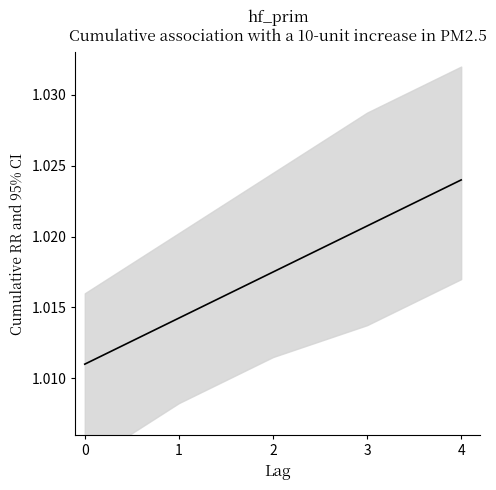

What is the minimum value shown in the chart?

1.0